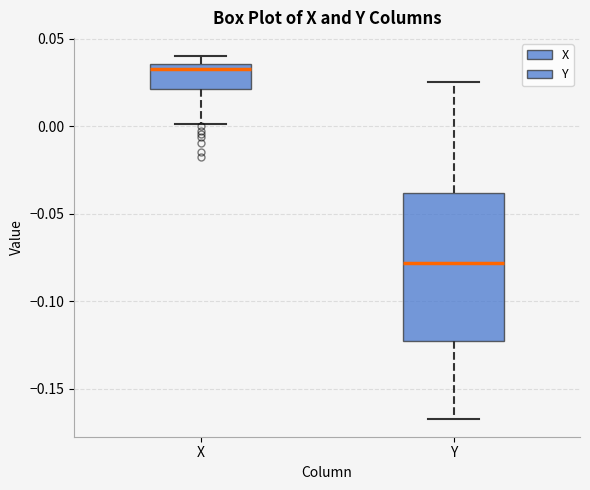

Reading left to right, transcribe this box plot: for each box, give where its median line is, the range the box spans, and where its two whiskers end, as read against the y-axis. The values are not printed on the chart, so give them approximately, as read against the axis.

X: median 0.035 (just below the box's upper edge), box 0.020 to 0.035, whiskers 0.000 to 0.040
Y: median -0.080, box -0.125 to -0.040, whiskers -0.165 to 0.025